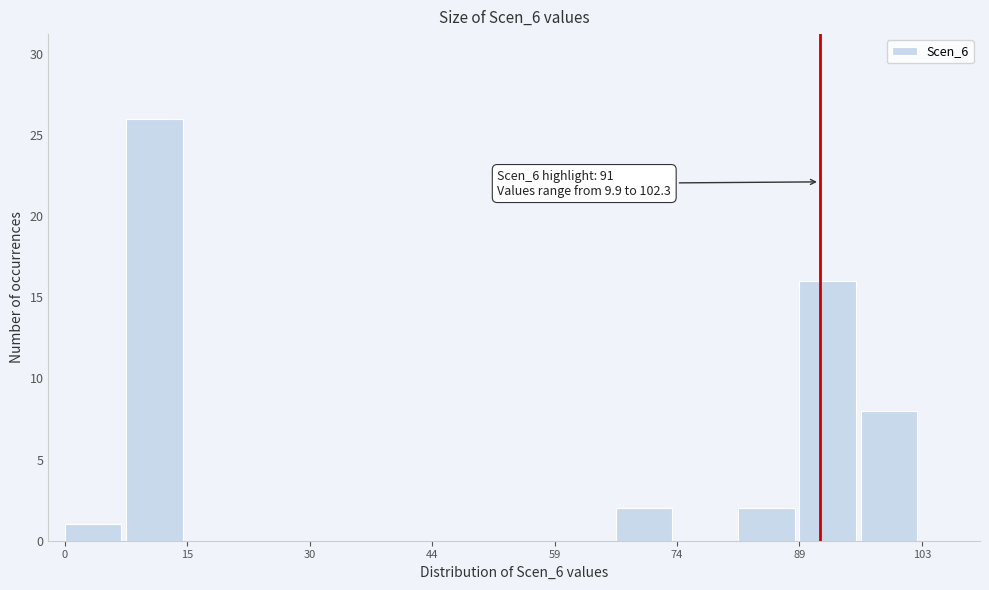

Read against the x-axis, roughly where is the centre of the tallest bar?

10